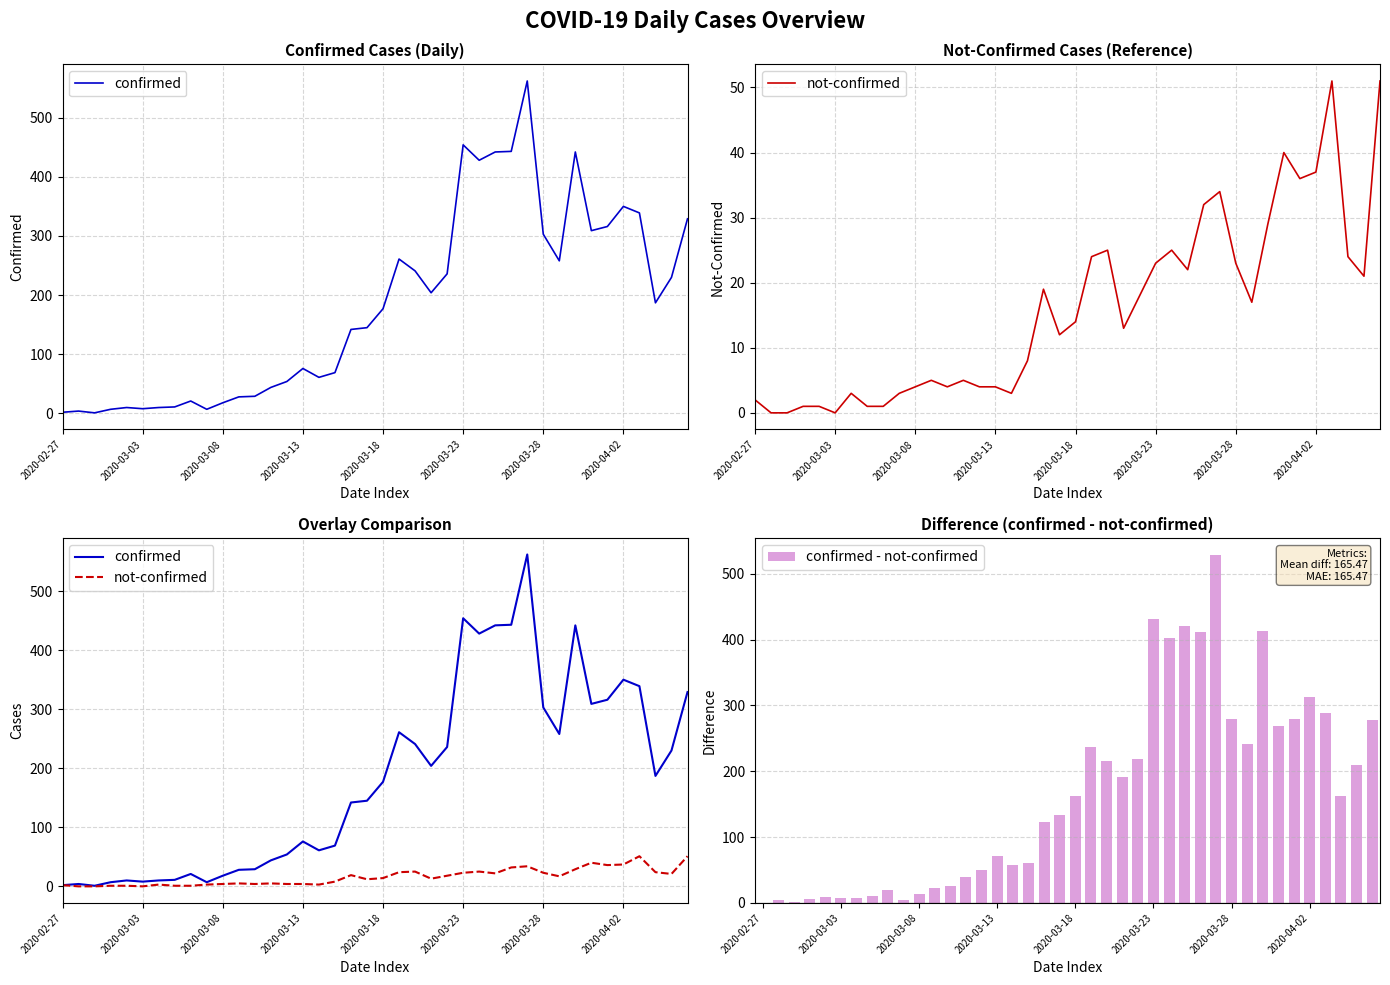

What are all the series names shown in the legend?

confirmed, not-confirmed, confirmed - not-confirmed